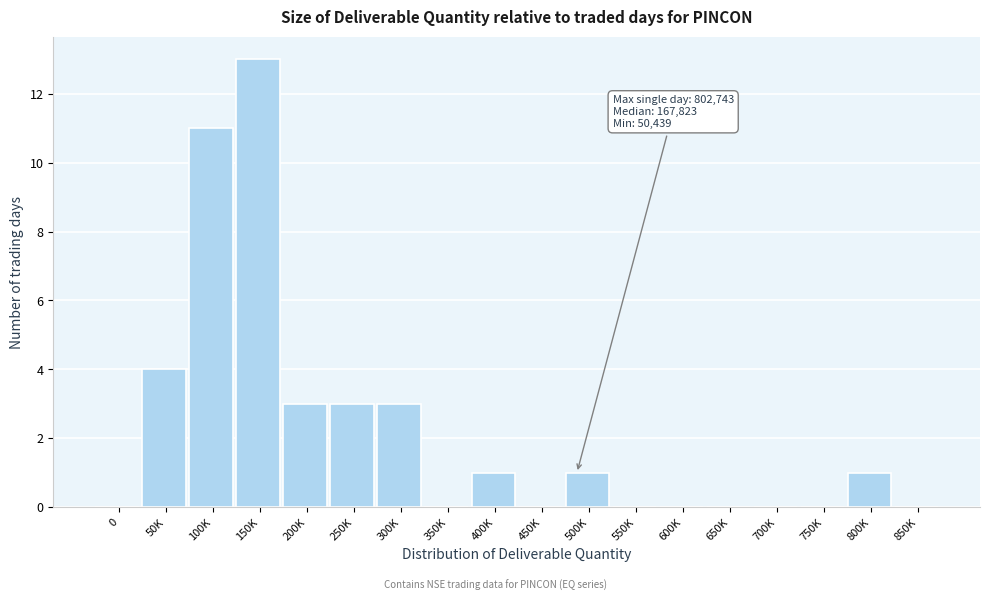

Reading left to right, extract all data points from this chart.

0=0	50K=4	100K=11	150K=13	200K=3	250K=3	300K=3	350K=0	400K=1	450K=0	500K=1	550K=0	600K=0	650K=0	700K=0	750K=0	800K=1	850K=0